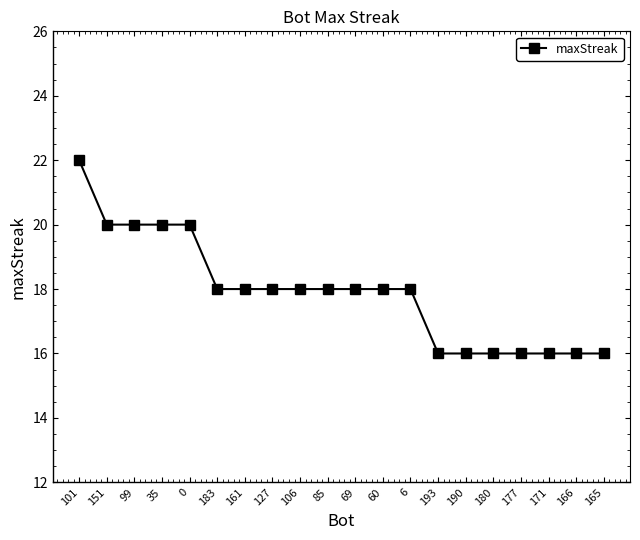

The chart shows a value of 4 at 171. True or false?

False